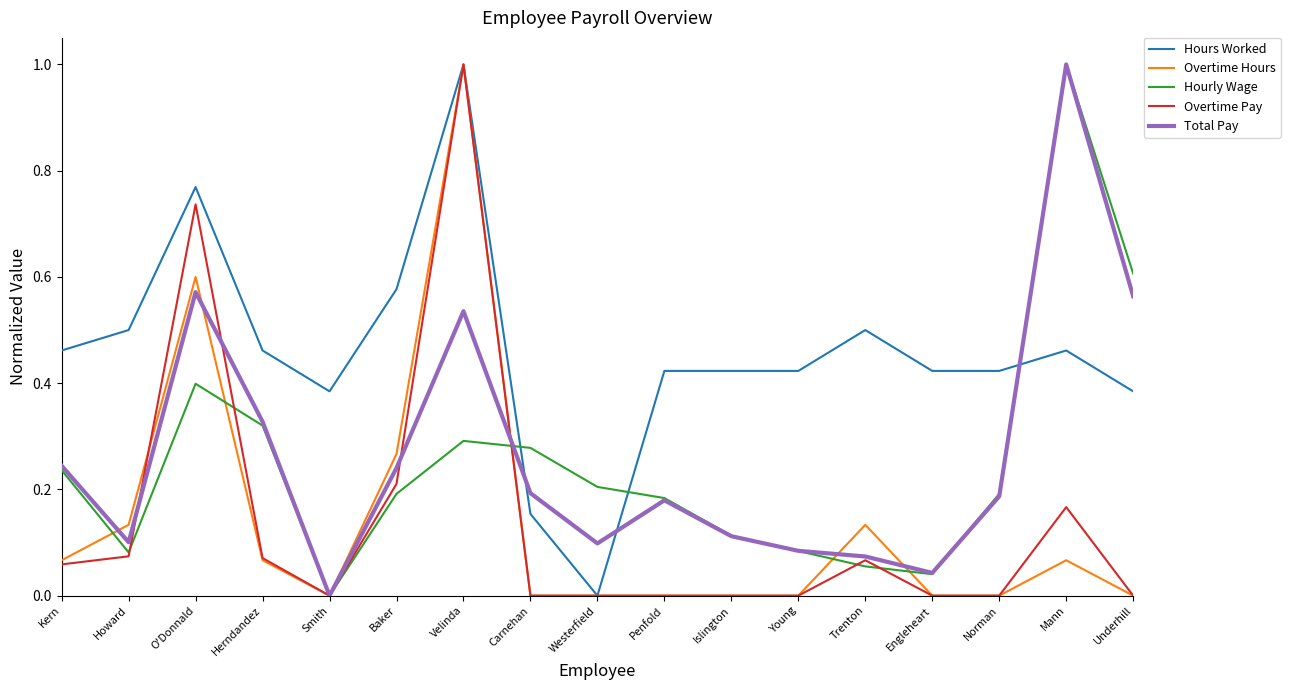

What is the maximum value for Overtime Hours?

1.0